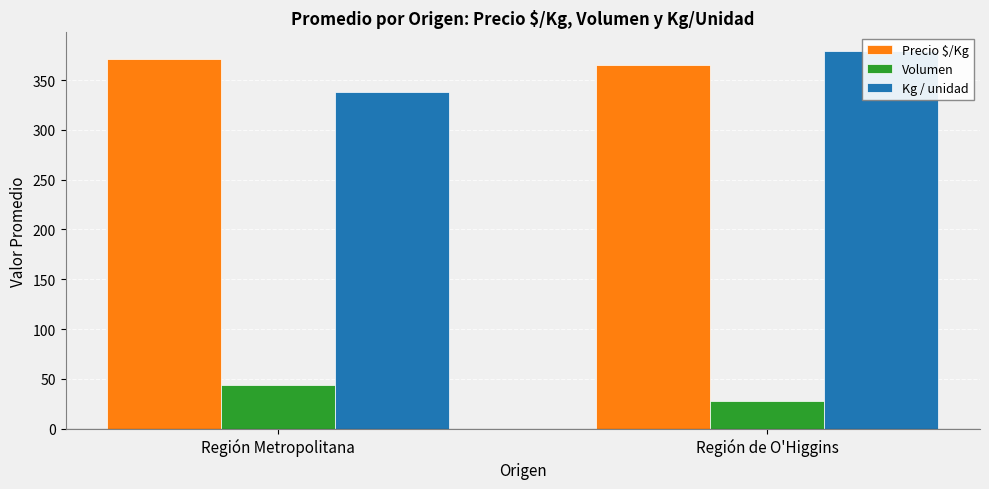

How many bars are there in total?

6